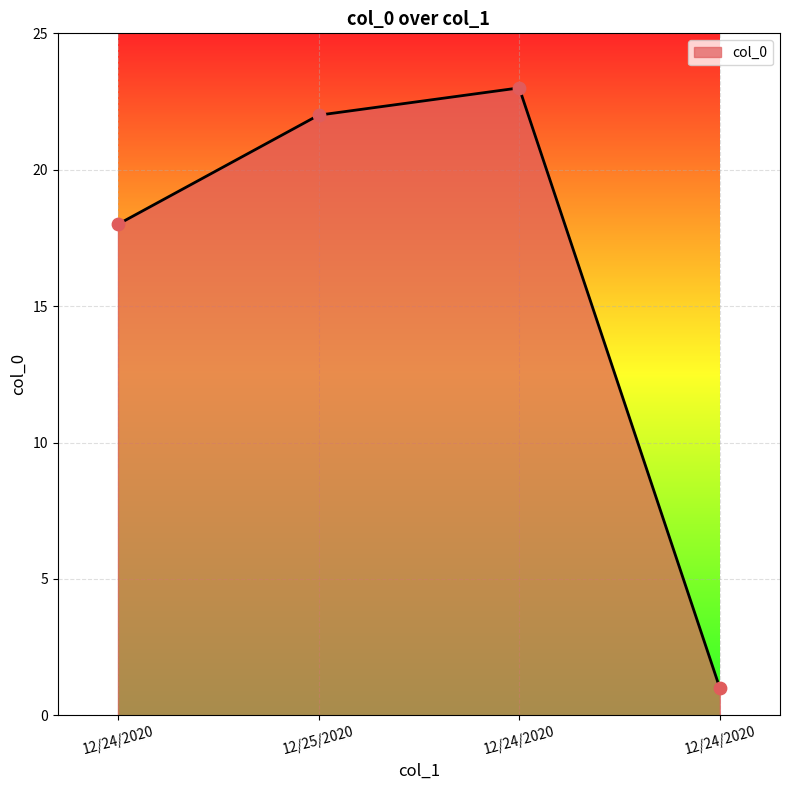

What is the change in value from 12/24/2020 to 12/24/2020?

+5